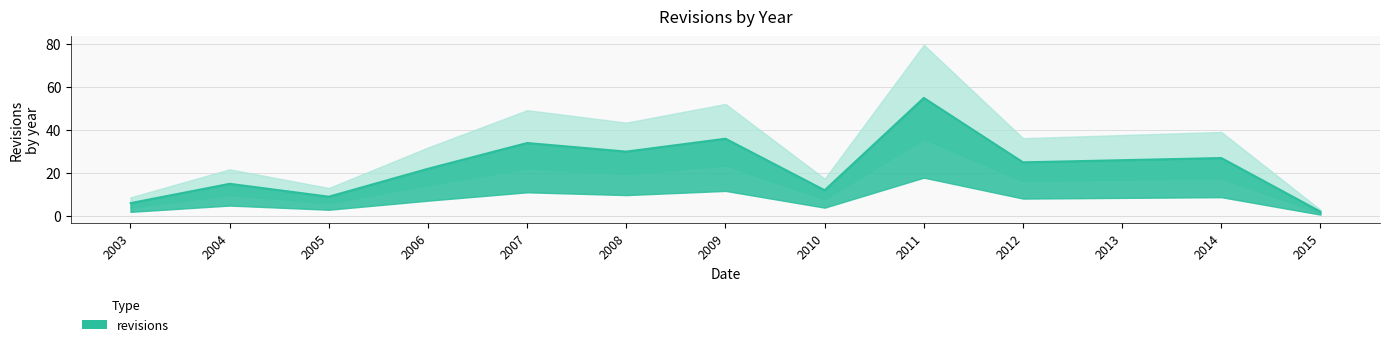

List the labels in order of value, largest first.

2011, 2009, 2007, 2008, 2014, 2013, 2012, 2006, 2004, 2010, 2005, 2003, 2015